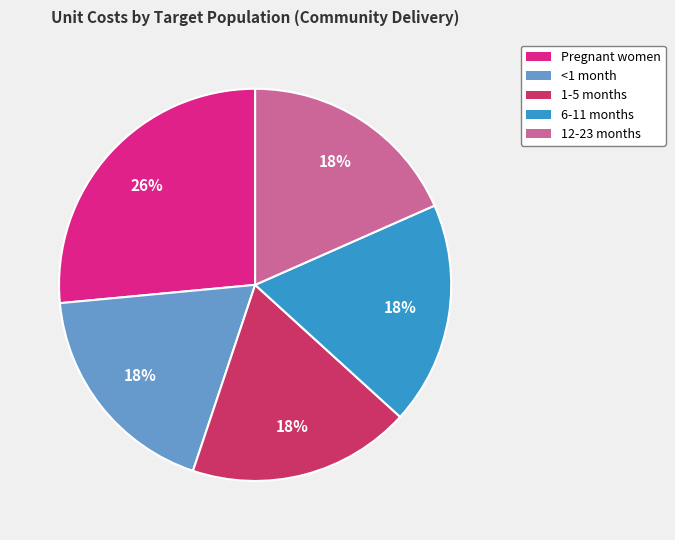

Approximately how many times larger is the value at <1 month compared to 6-11 months?

1.0